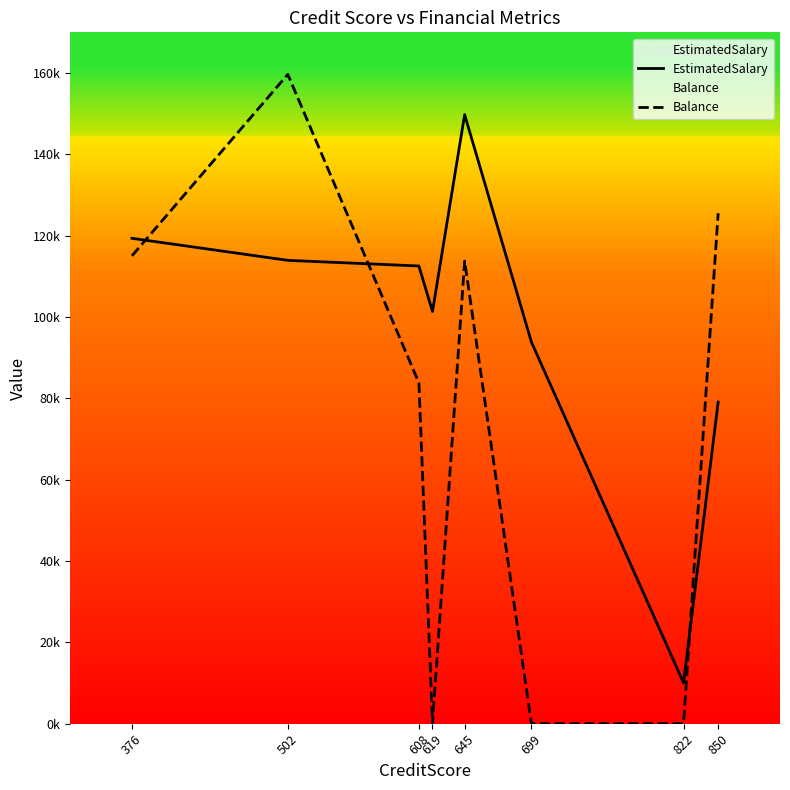

Where is the first local minimum for EstimatedSalary?

619